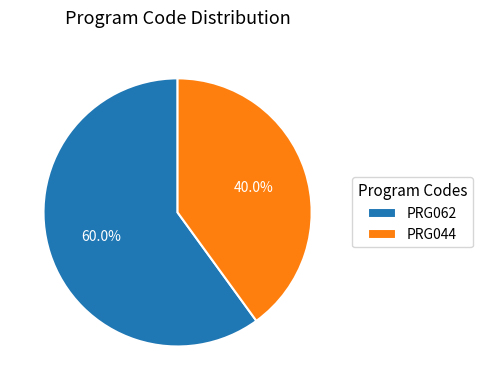

Approximately how many times larger is the value at PRG044 compared to PRG062?

0.7